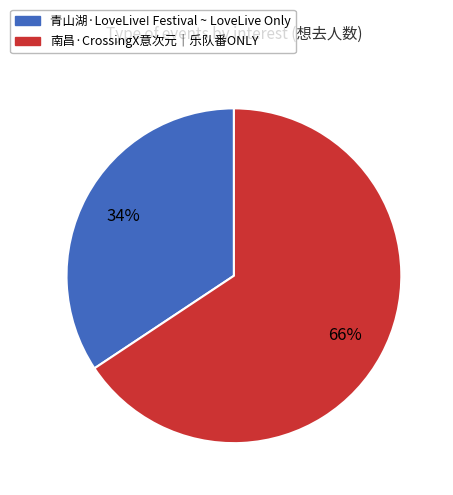

Is the sum of 南昌·CrossingX意次元｜乐队番ONLY and 青山湖·LoveLive! Festival ~ LoveLive Only greater than half?

Yes